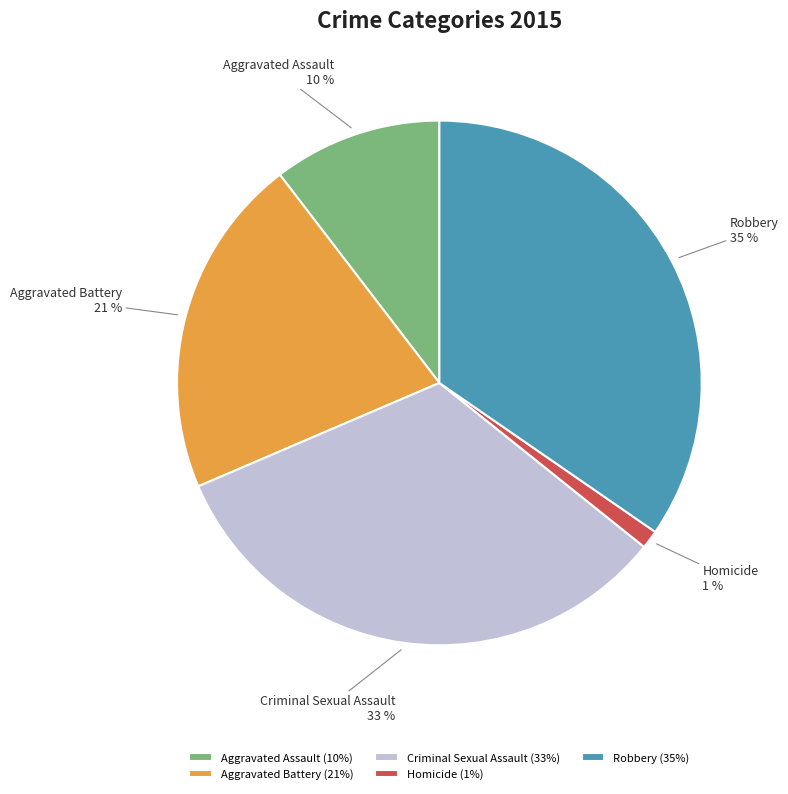

Do Robbery and Aggravated Battery together represent more than half of the pie?

Yes